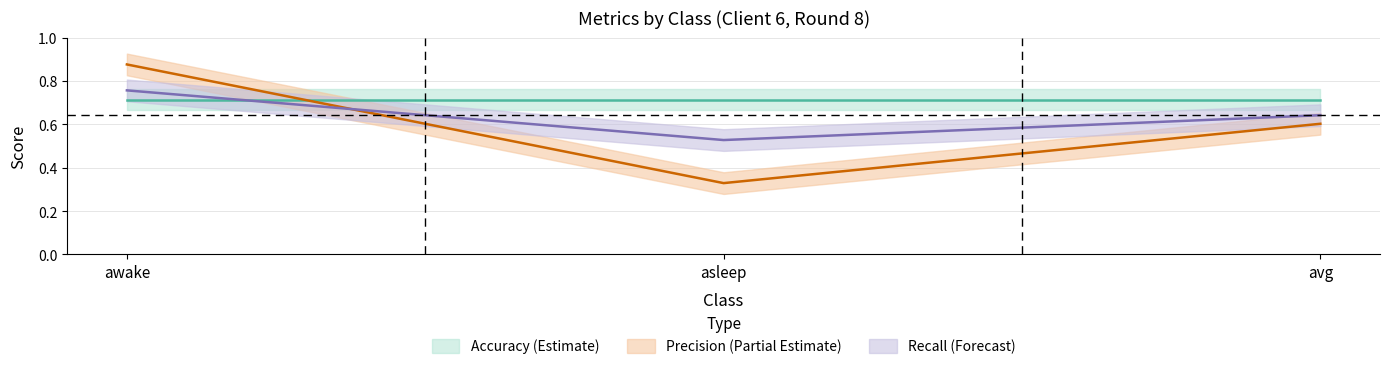

At which category does the chart reach its peak across all series?

awake